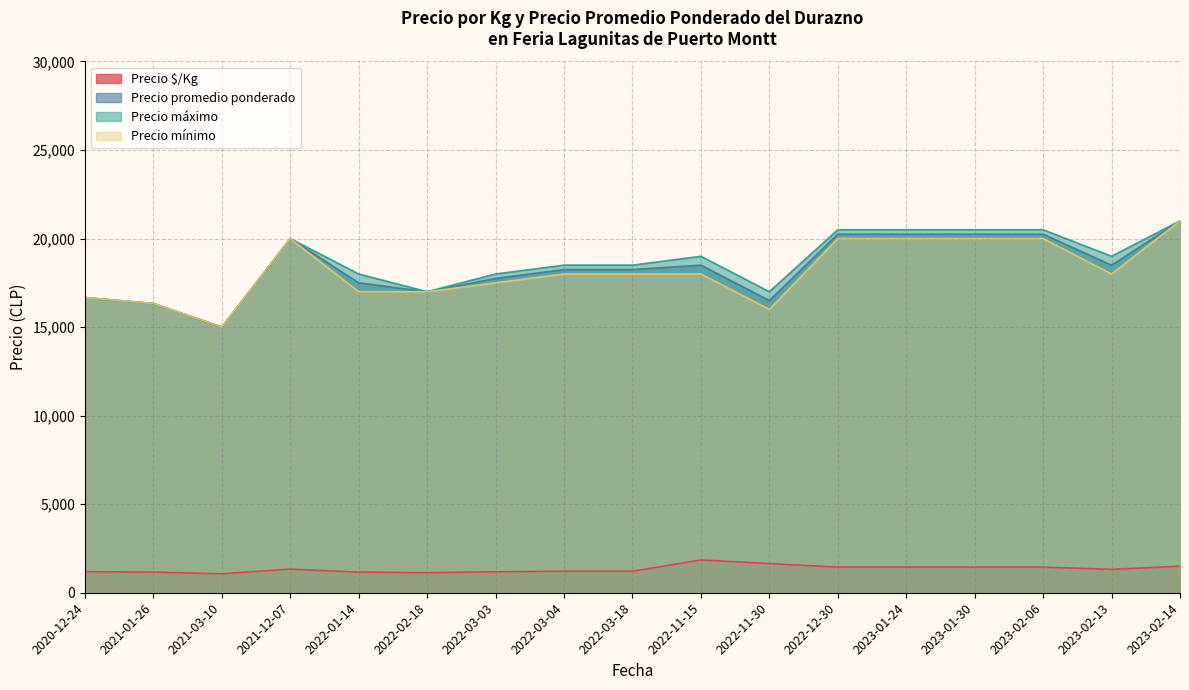

What are all the series names shown in the legend?

Precio $/Kg, Precio promedio ponderado, Precio máximo, Precio mínimo